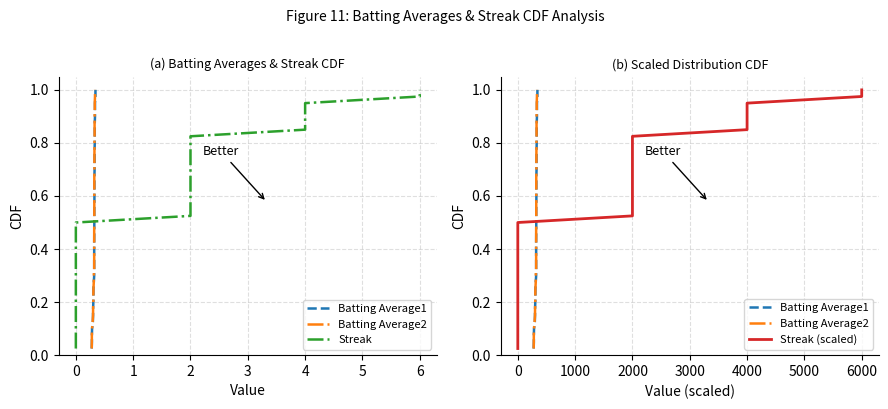

True or false: Batting Average2 and Streak cross at least once.

False